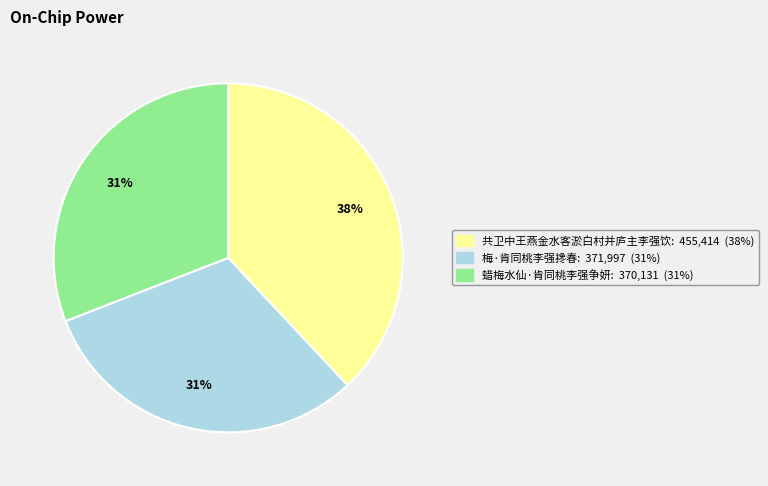

To the nearest percent, what is the difference between the 蜡梅水仙·肯同桃李强争妍 and 共卫中王燕金水客淤白村并庐主李强饮 slice percentages?

7%